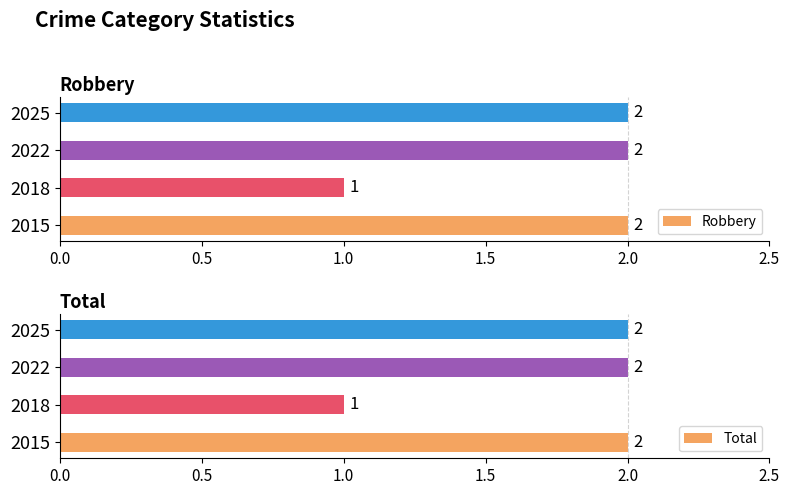

The Total series shows 2 at 2022. True or false?

True